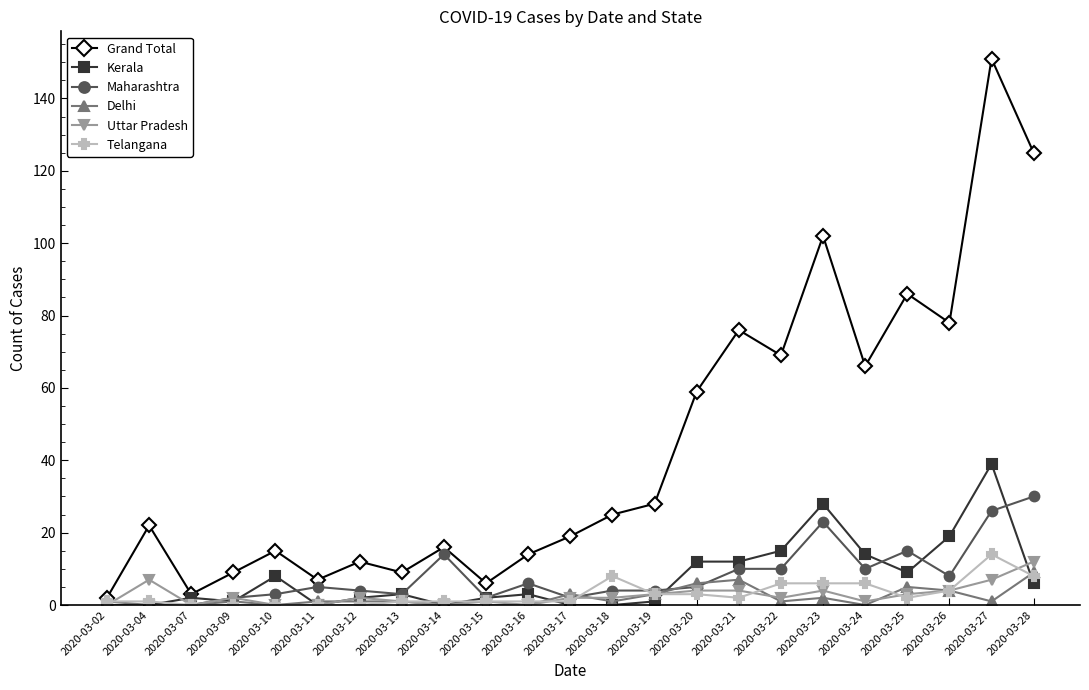

What is the maximum value shown in the chart?

151